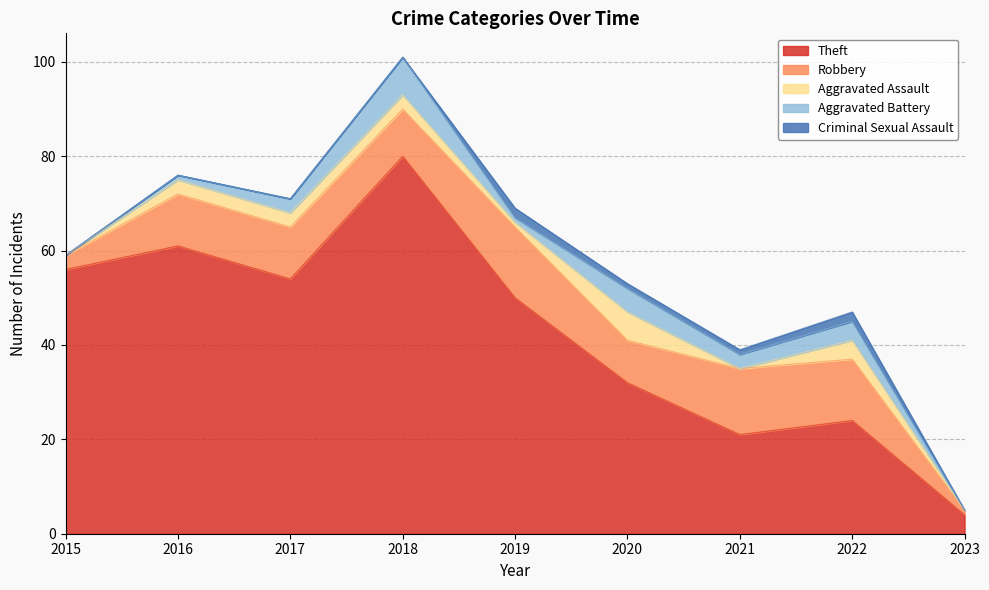

What are all the series names shown in the legend?

Theft, Robbery, Aggravated Assault, Aggravated Battery, Criminal Sexual Assault